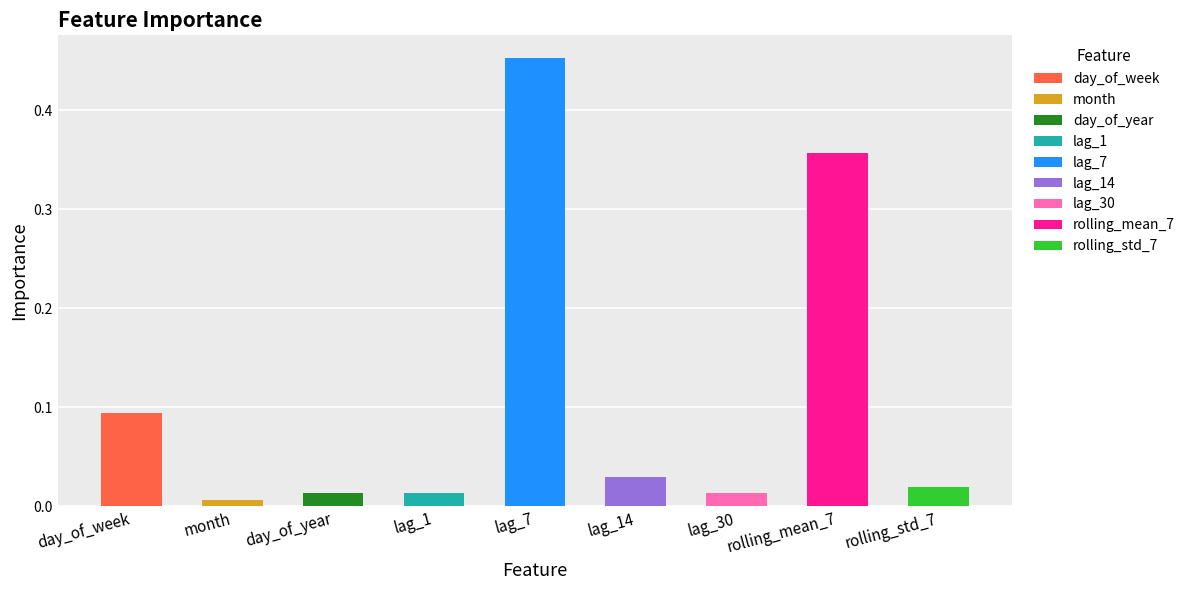

What is the average value?

0.1